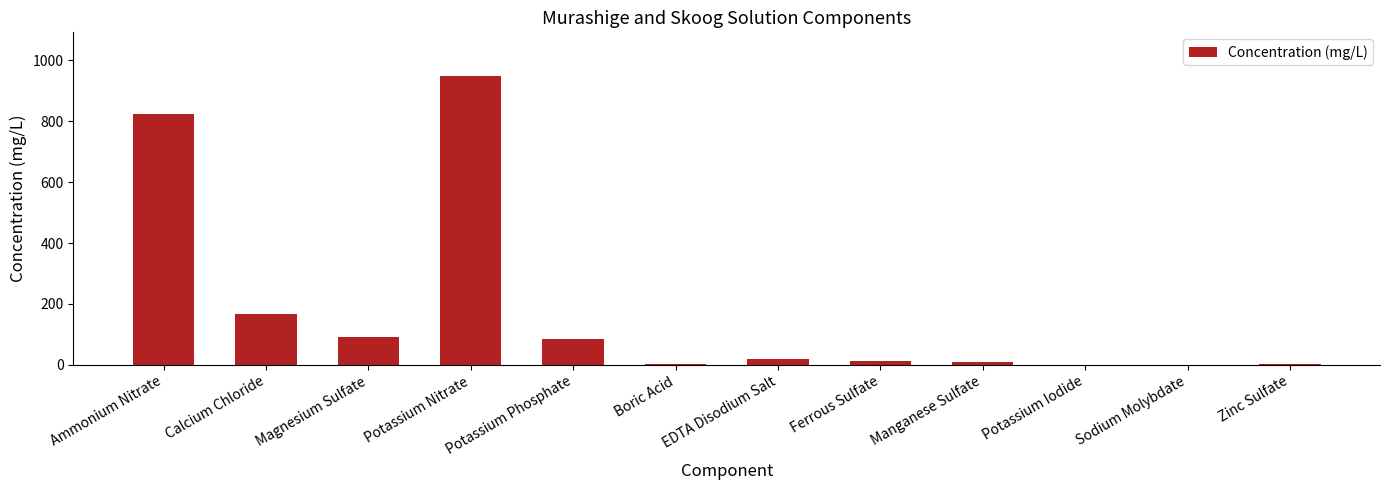

What is the greatest value displayed?

950.0